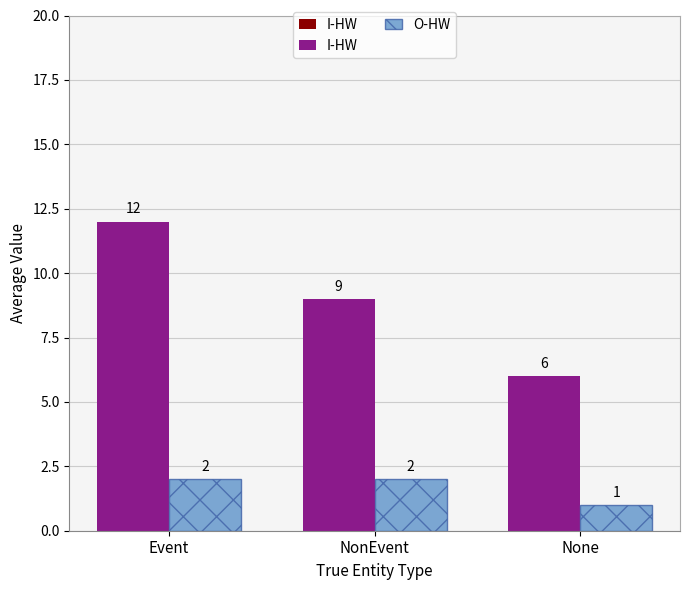

What position from the left is Event?

1